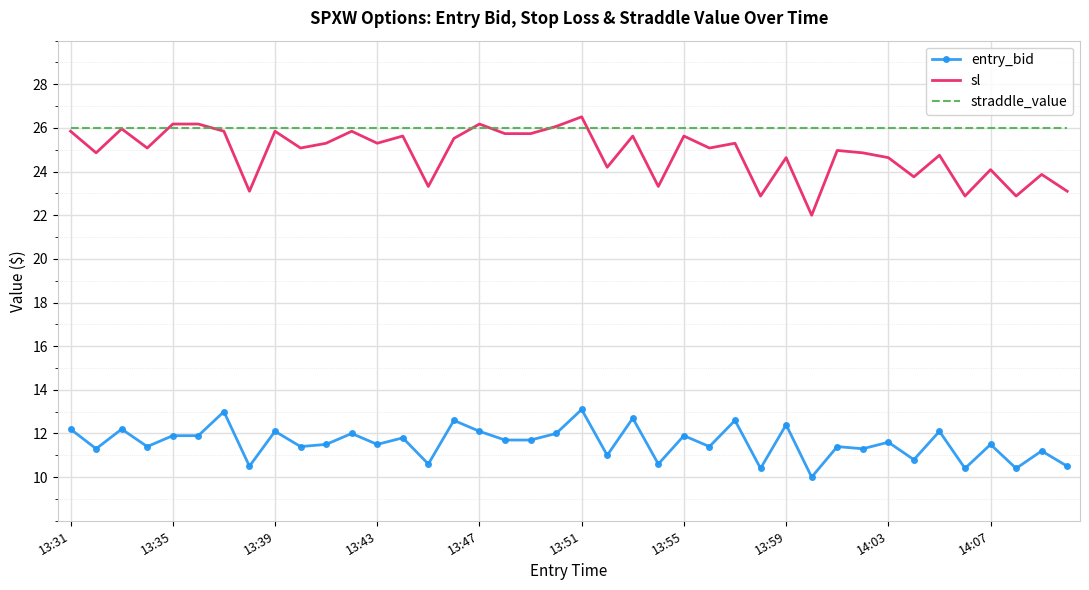

True or false: entry_bid and sl cross at least once.

False